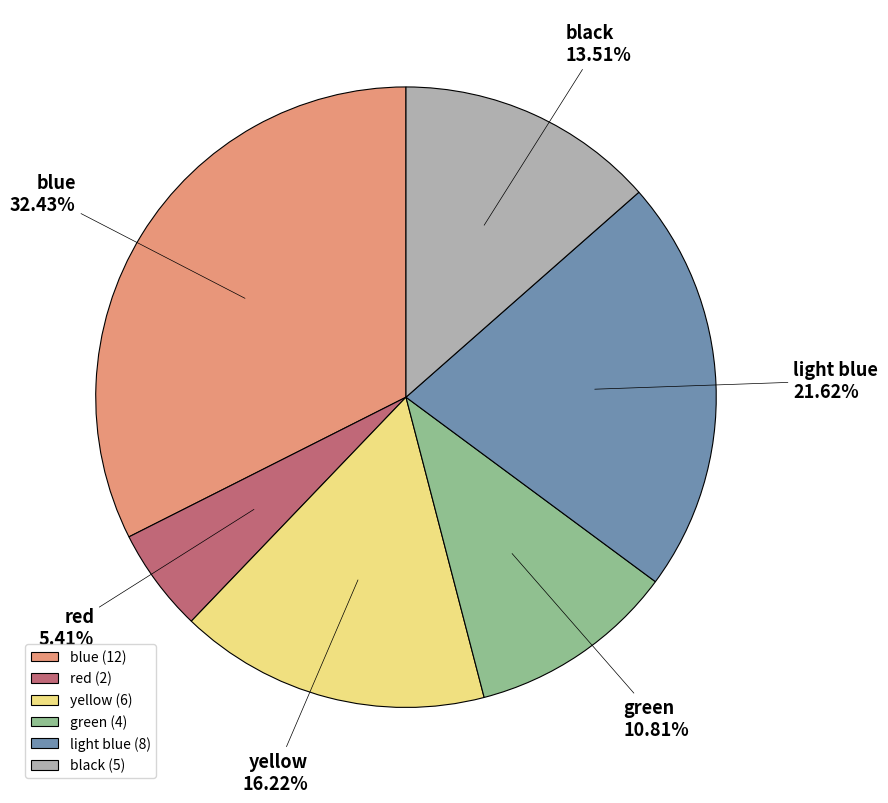

How many slices are in this pie chart?

6